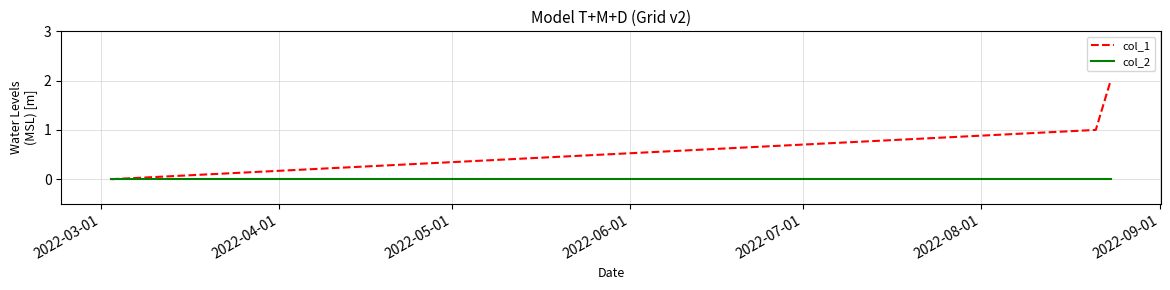

Which series has the largest total across all categories?

col_1